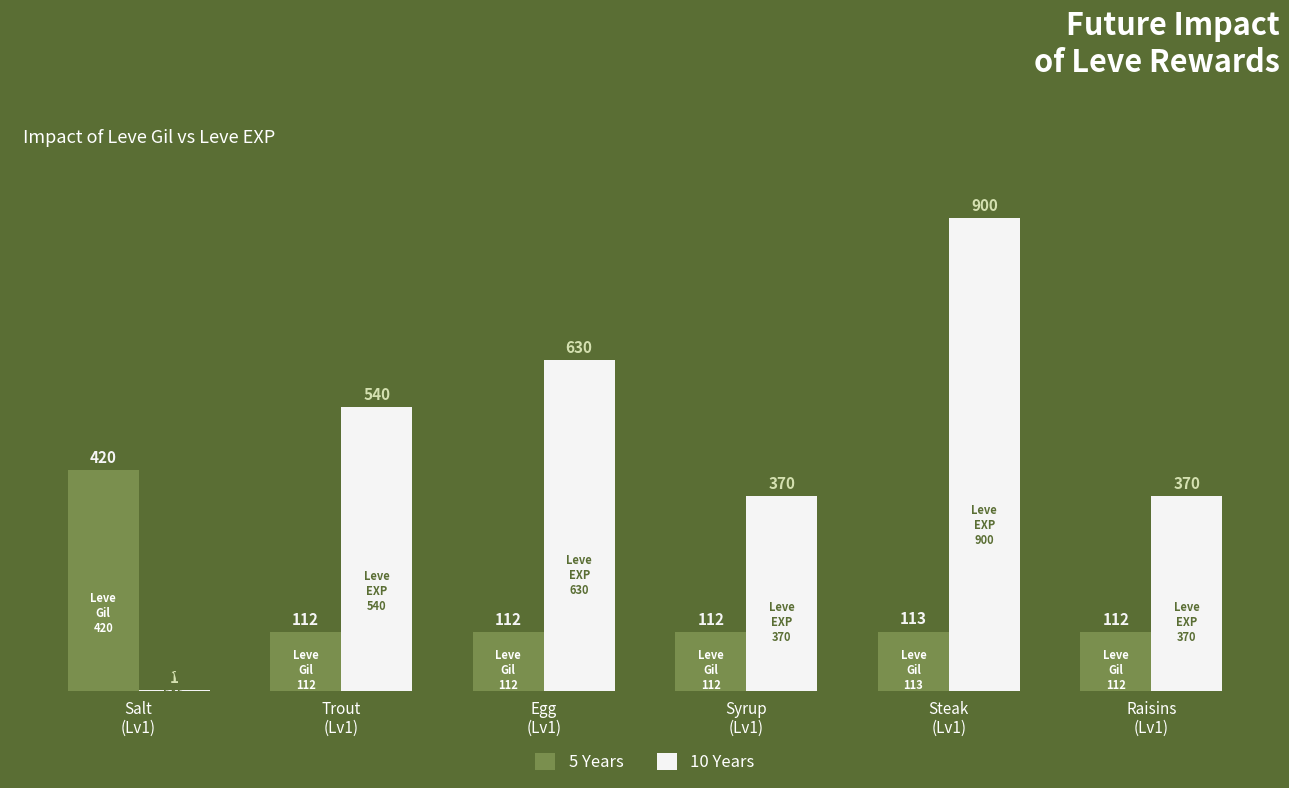

Which series has the largest total across all categories?

10 Years